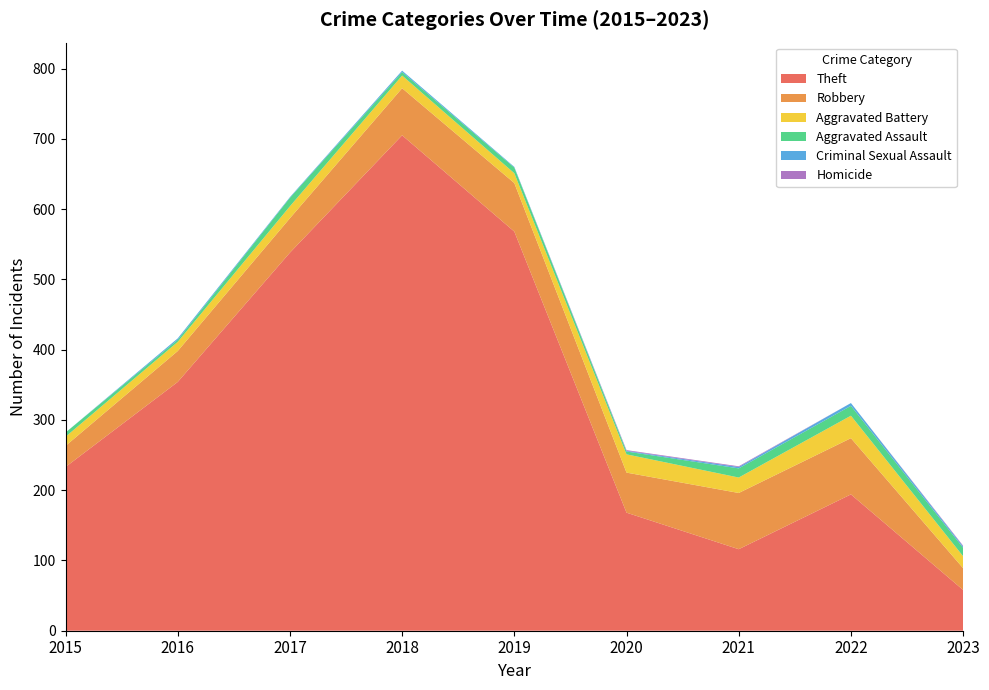

Reading right to left, list all the values displayed in this chart.

Theft: 2023=58	2022=194	2021=116	2020=168	2019=568	2018=705	2017=538	2016=354	2015=233
Robbery: 2023=31	2022=80	2021=80	2020=57	2019=69	2018=67	2017=49	2016=44	2015=30
Aggravated Battery: 2023=17	2022=32	2021=22	2020=26	2019=14	2018=18	2017=17	2016=13	2015=13
Aggravated Assault: 2023=12	2022=14	2021=13	2020=4	2019=8	2018=5	2017=12	2016=3	2015=6
Criminal Sexual Assault: 2023=2	2022=4	2021=2	2020=1	2019=1	2018=2	2017=1	2016=2	2015=0
Homicide: 2023=1	2022=0	2021=1	2020=1	2019=0	2018=0	2017=0	2016=0	2015=0